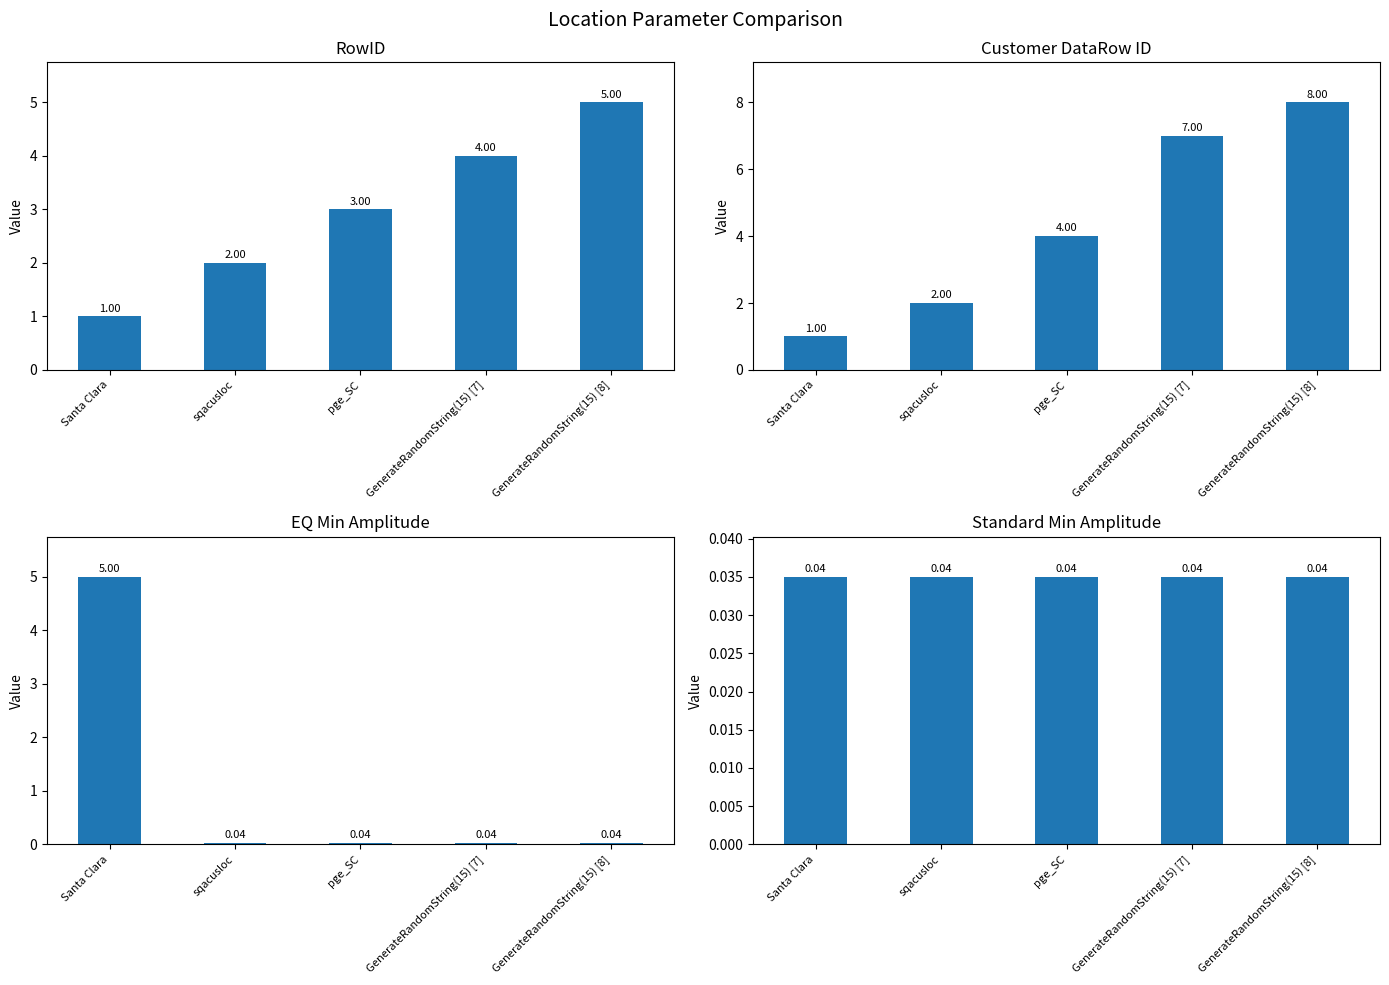

What is the value of the RowID bar at the 1st from the left?

1.0